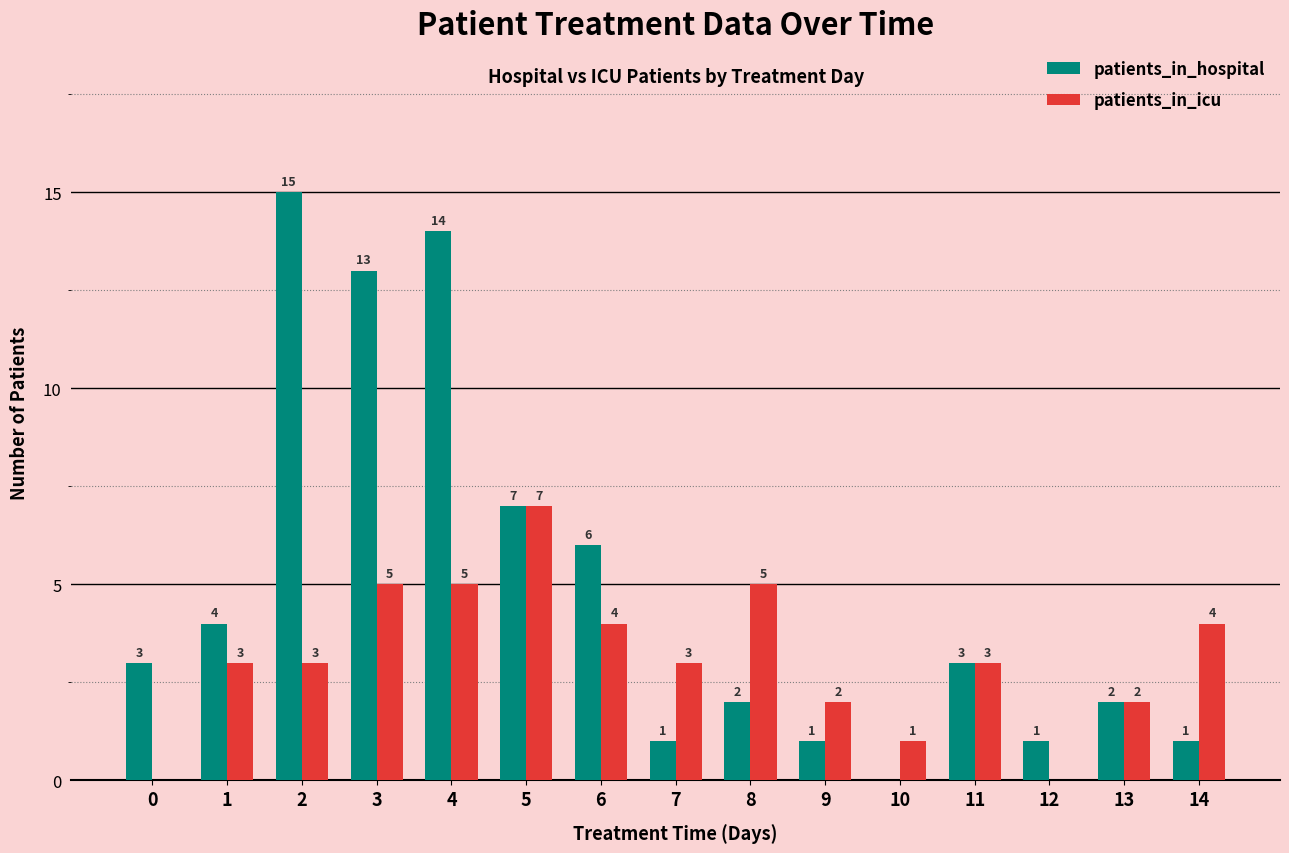

The patients_in_icu series shows 0 at 0. True or false?

True